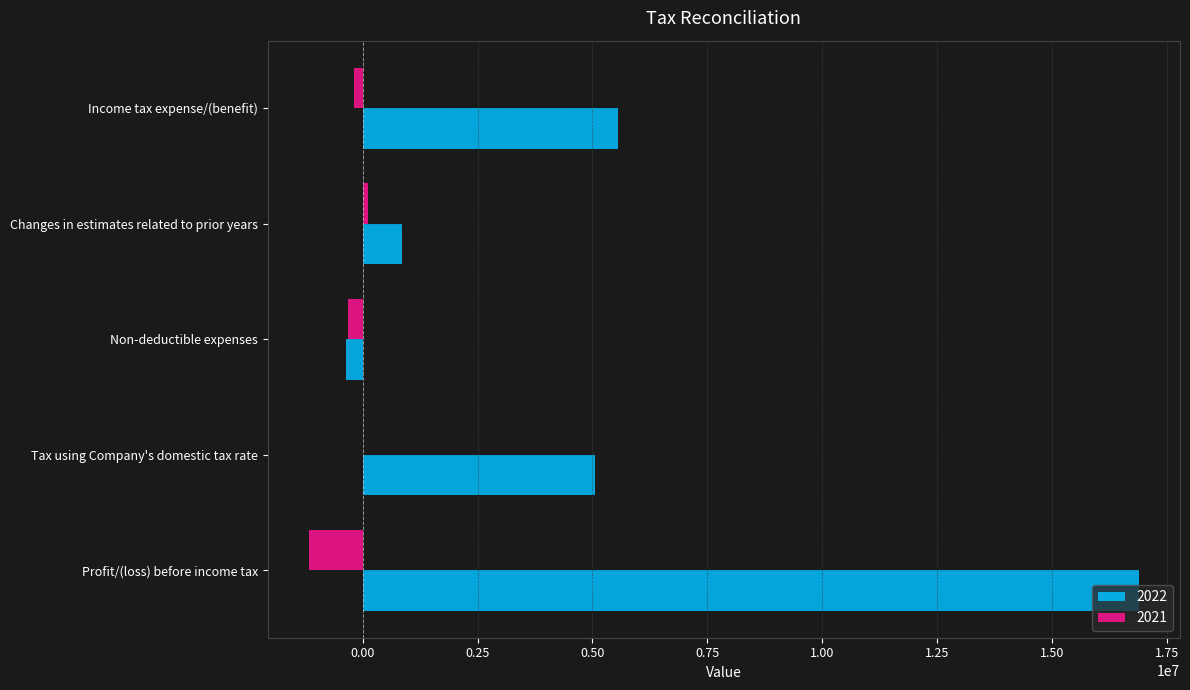

Is it true that 2022 equals 16873606 at Profit/(loss) before income tax?

True